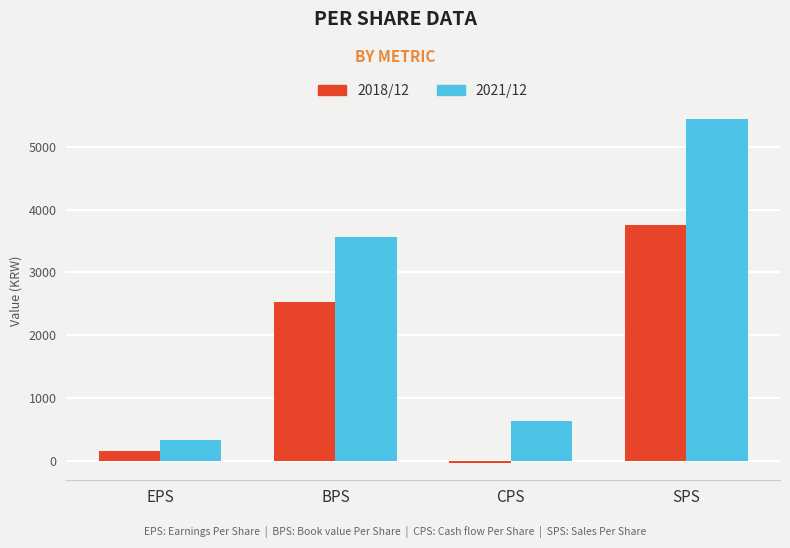

How many data points does each series have?

4